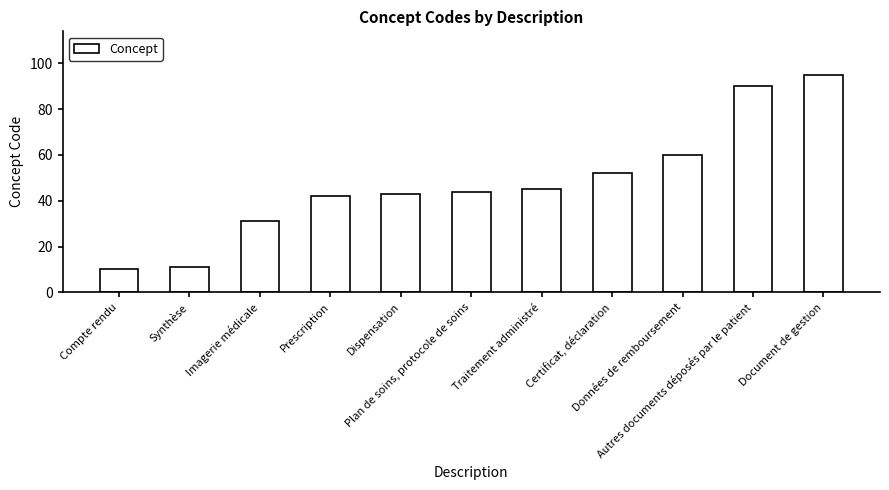

Does the chart contain any negative values?

No